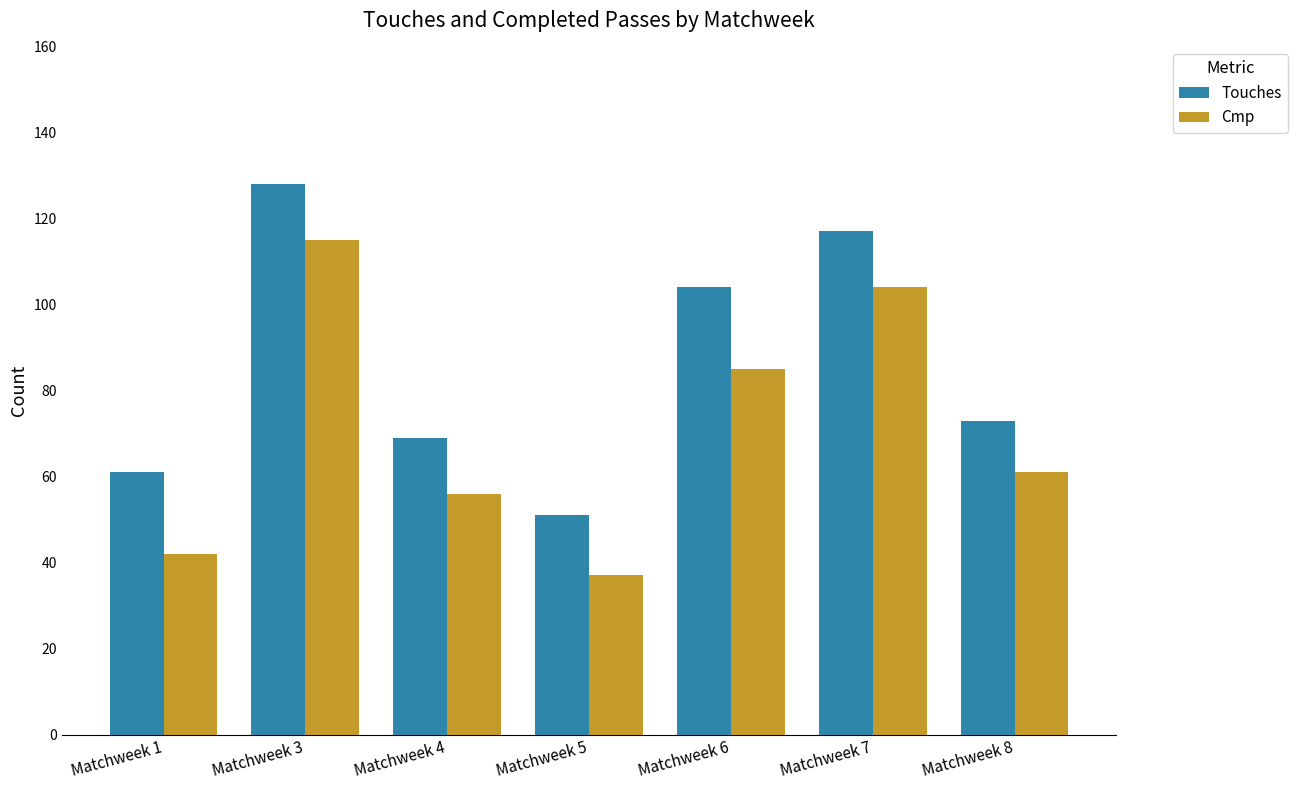

Reading left to right, what are all the values shown in this chart?

Touches: 61	128	69	51	104	117	73
Cmp: 42	115	56	37	85	104	61